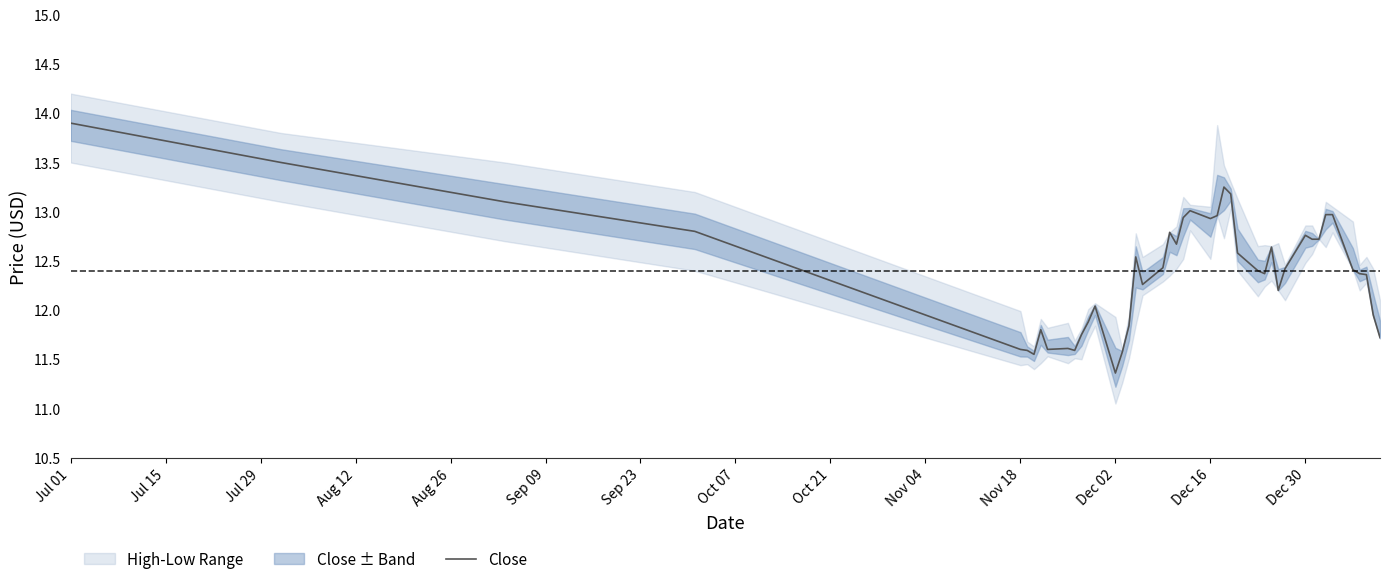

Where does the Low series first go above 12?

2013-07-01